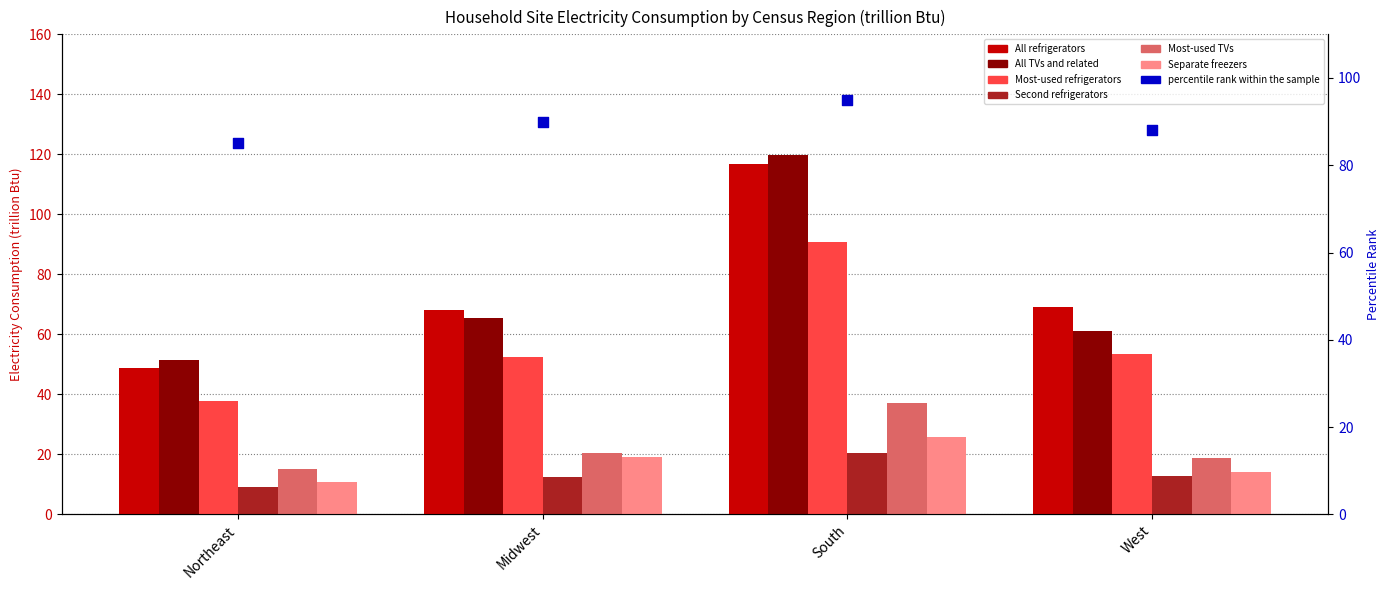

What is the total value across all series at West?

229.5